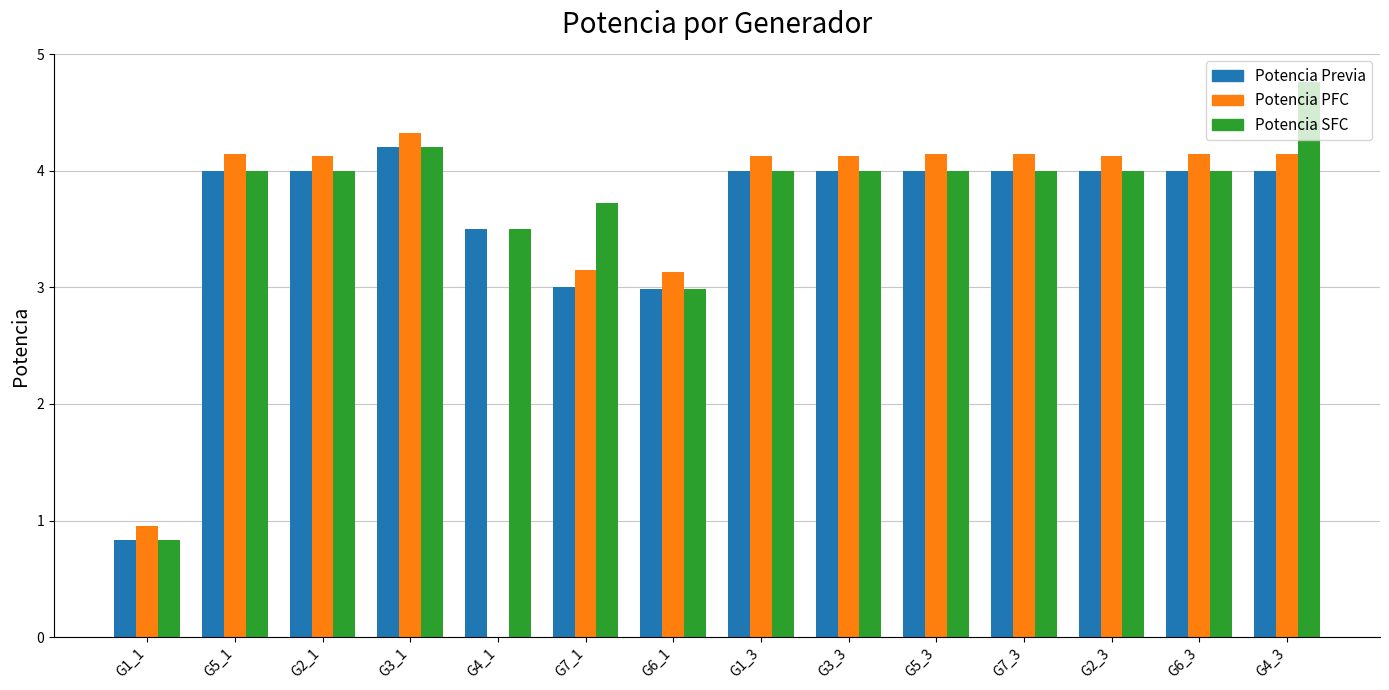

What is the sum of all Potencia Previa values?

50.5